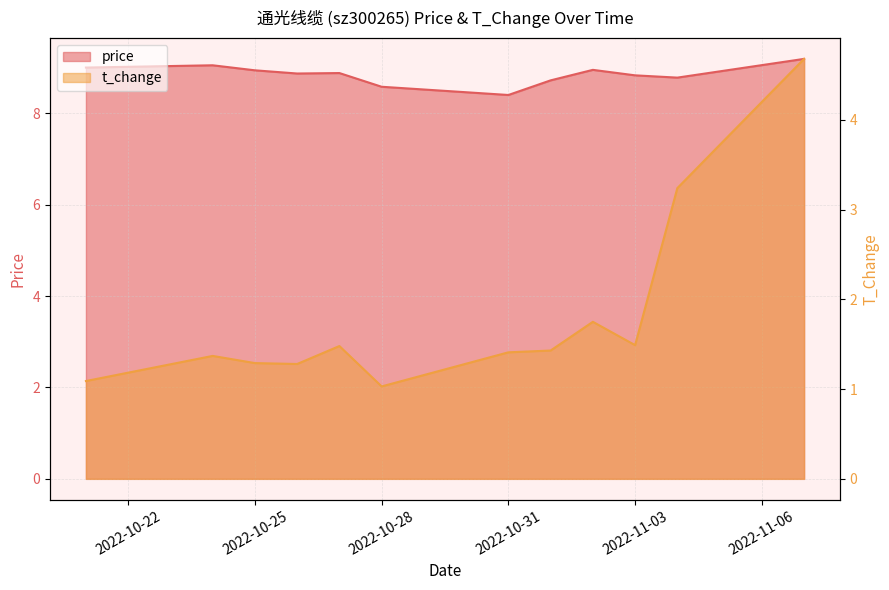

What is the approximate value of price at 2022-11-03?

8.8